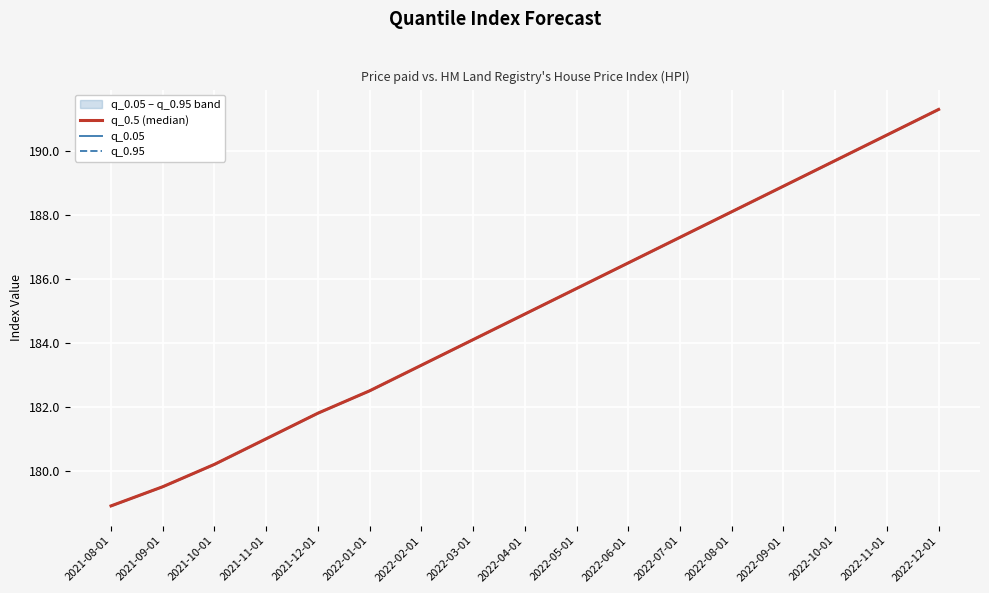

Which label corresponds to the largest value in the chart?

2022-12-01